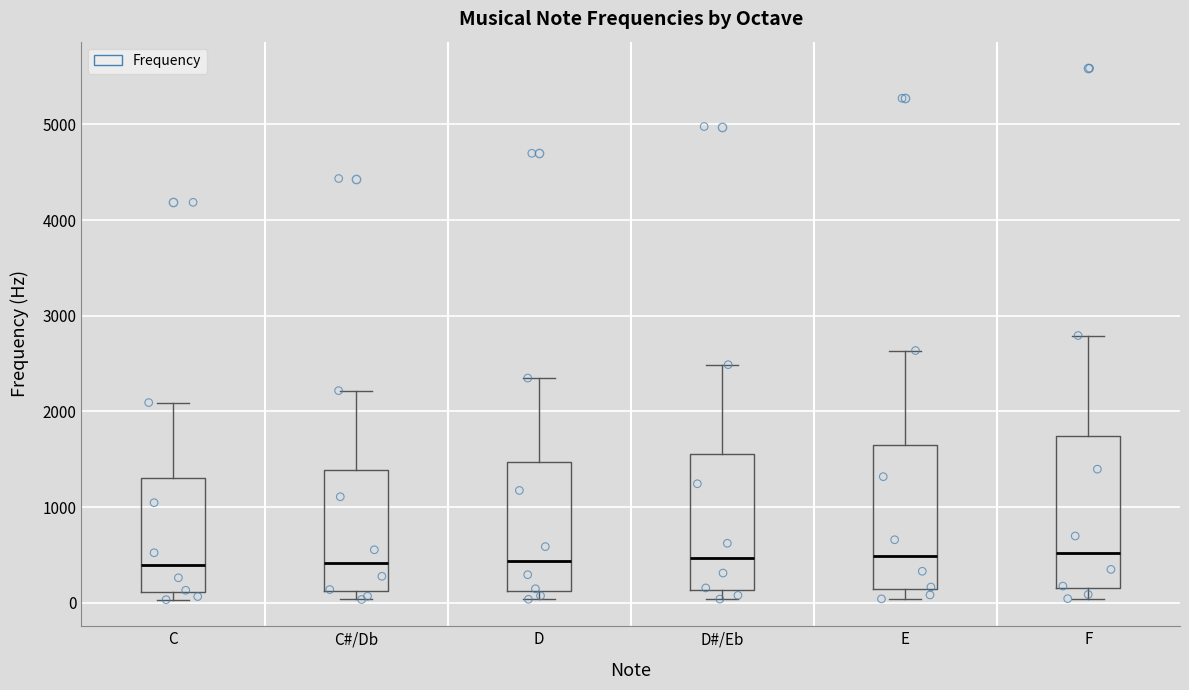

Reading left to right, transcribe this box plot: for each box, give where its median line is, the range the box spans, and where its two whiskers end, as read against the y-axis. The values are not printed on the chart, so give them approximately, as read against the axis.

C: median 400, box 100 to 1300, whiskers 0 to 2100
C#/Db: median 400, box 100 to 1400, whiskers 0 to 2200
D: median 400, box 100 to 1500, whiskers 0 to 2300
D#/Eb: median 500, box 100 to 1600, whiskers 0 to 2500
E: median 500, box 100 to 1600, whiskers 0 to 2600
F: median 500, box 200 to 1700, whiskers 0 to 2800